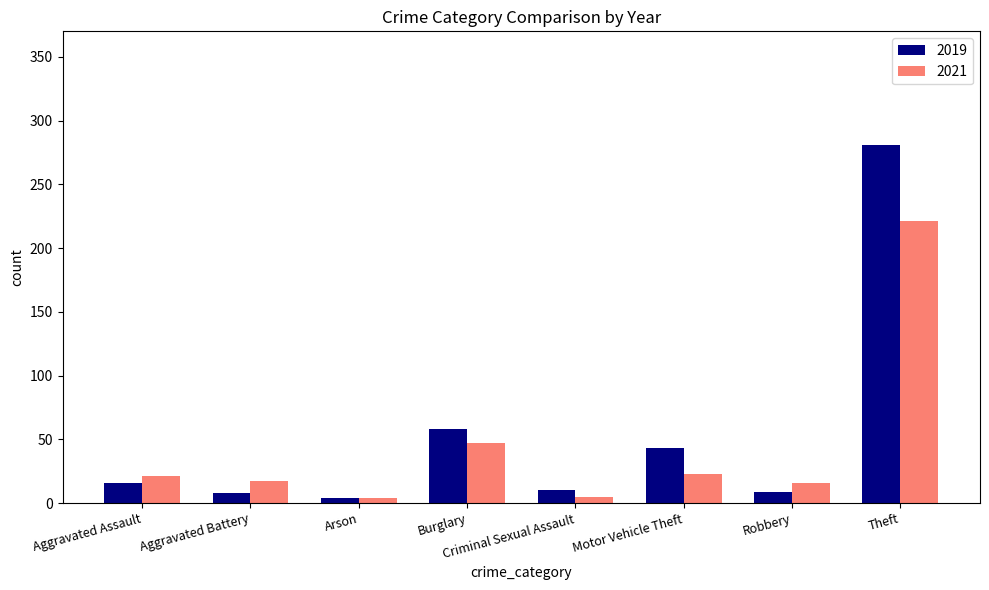

The value of 2019 at Aggravated Battery is 8. True or false?

True